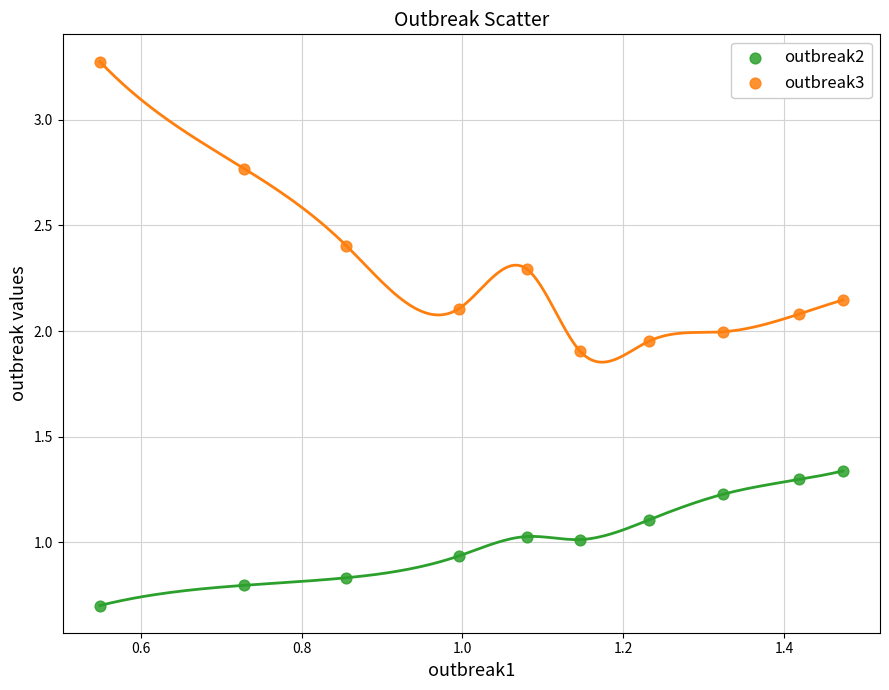

Which series contains the lowest Y value?

outbreak2